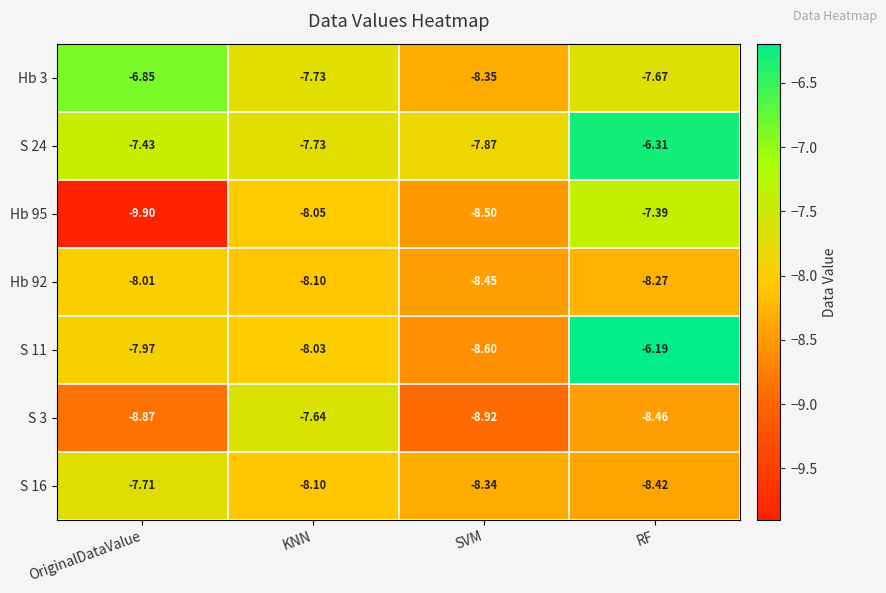

Where is Hb 3 nearest to the value -7?

OriginalDataValue